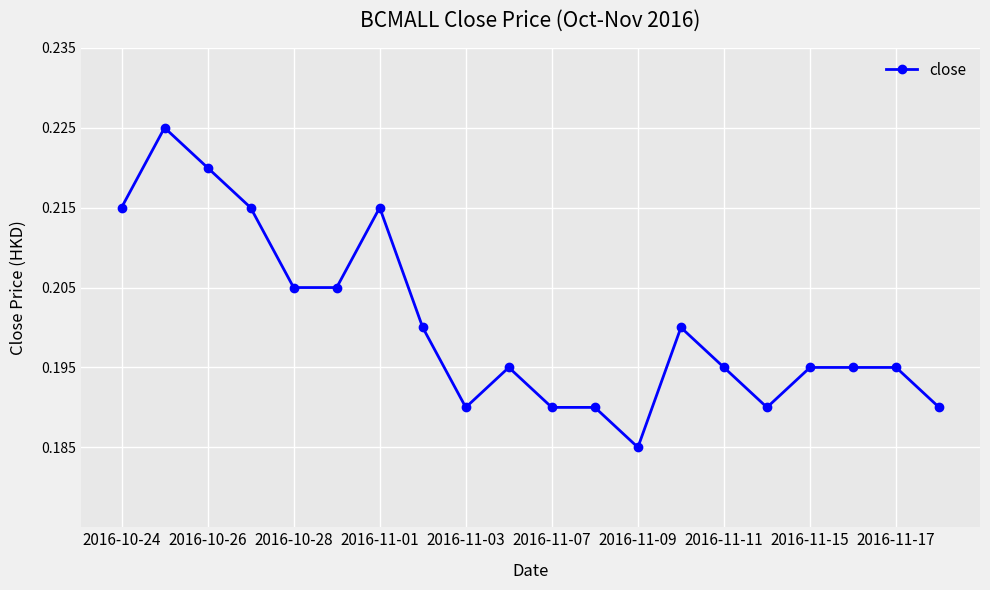

True or false: the data has more than 0 interior local peaks.

True